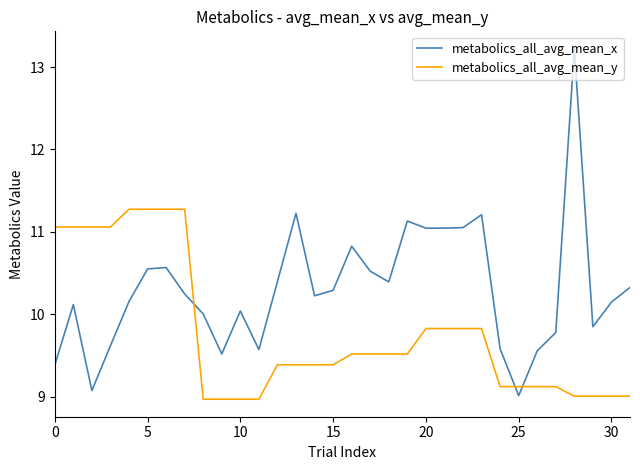

What is the minimum value for metabolics_all_avg_mean_x?

9.0